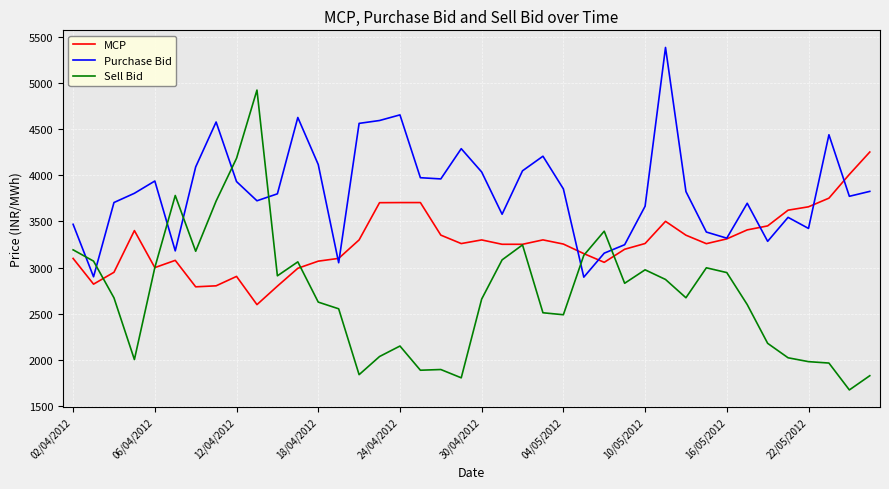

What is the smallest value displayed?

1677.5